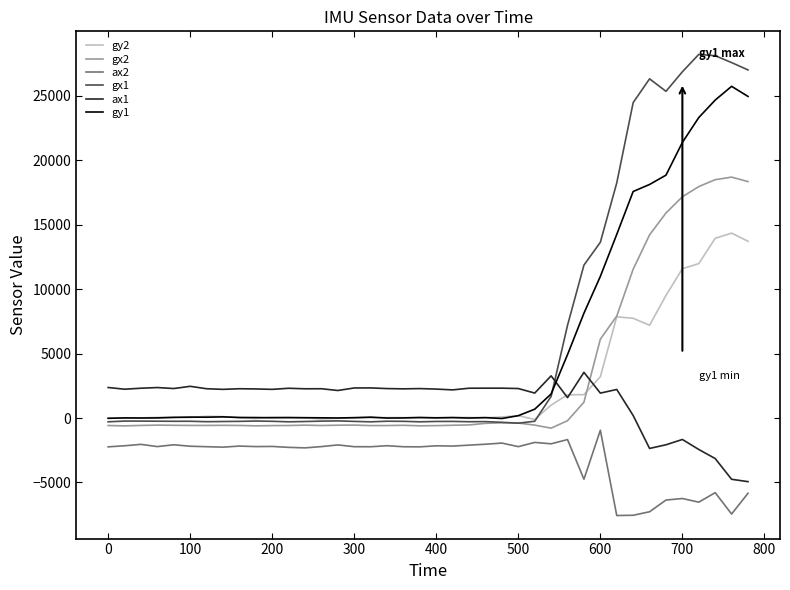

Which series has the widest spread of values?

gx1